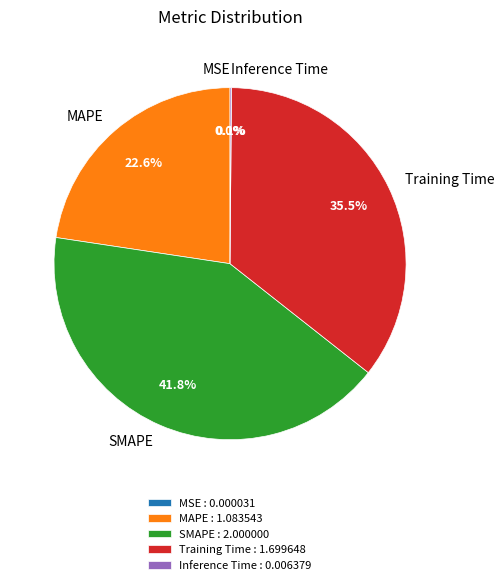

Does any single category account for the majority?

No